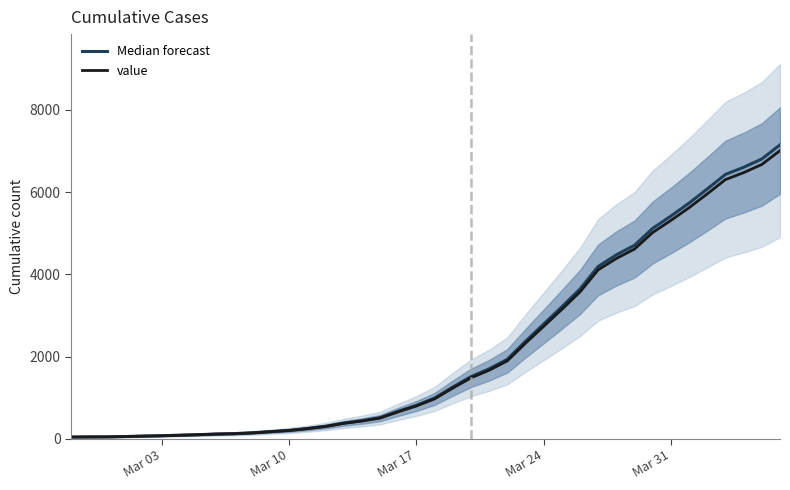

True or false: value and Median forecast cross at least once.

False